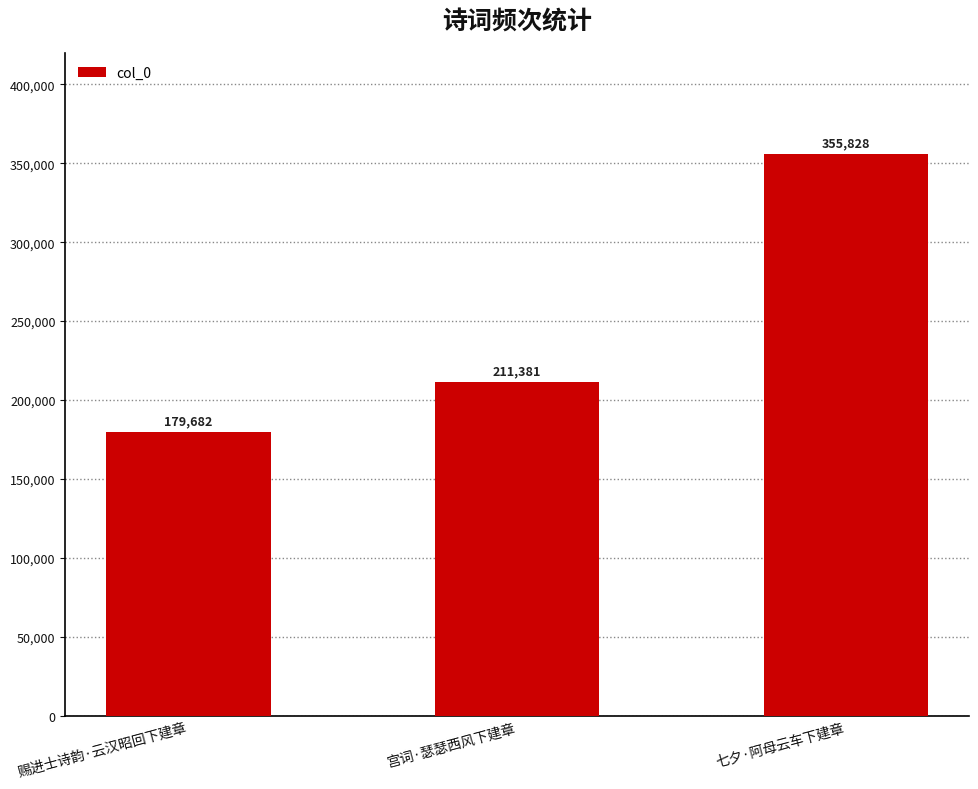

The value at 赐进士诗韵·云汉昭回下建章 is 179682. True or false?

True